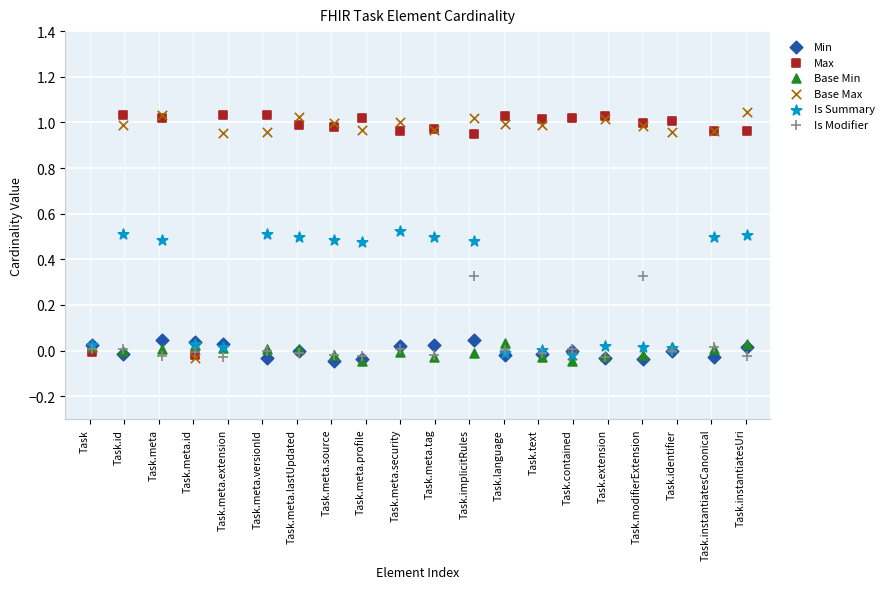

Which series has the largest Y range (max minus min)?

Base Max